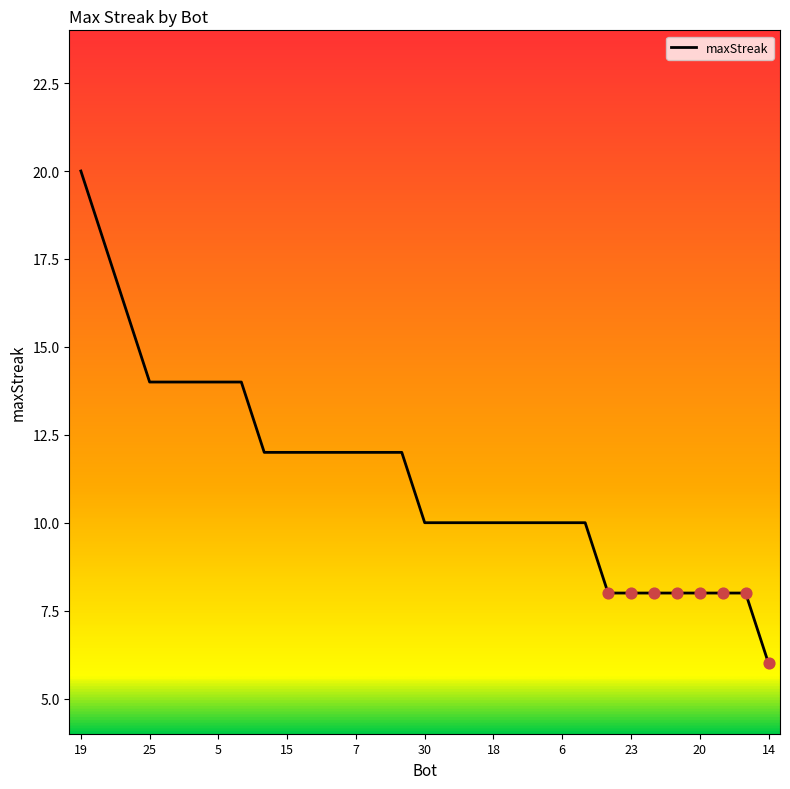

What is the minimum value shown in the chart?

6